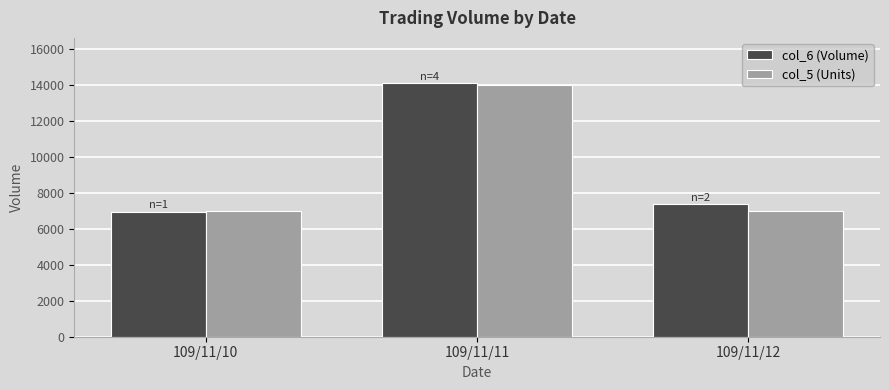

How many col_5 (Units) values are between 7000 and 14000?

3